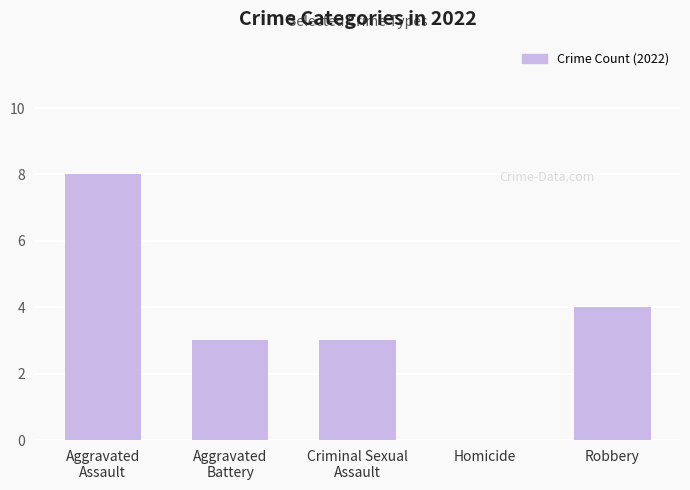

What is the change in value from Aggravated
Assault to Aggravated
Battery?

-5